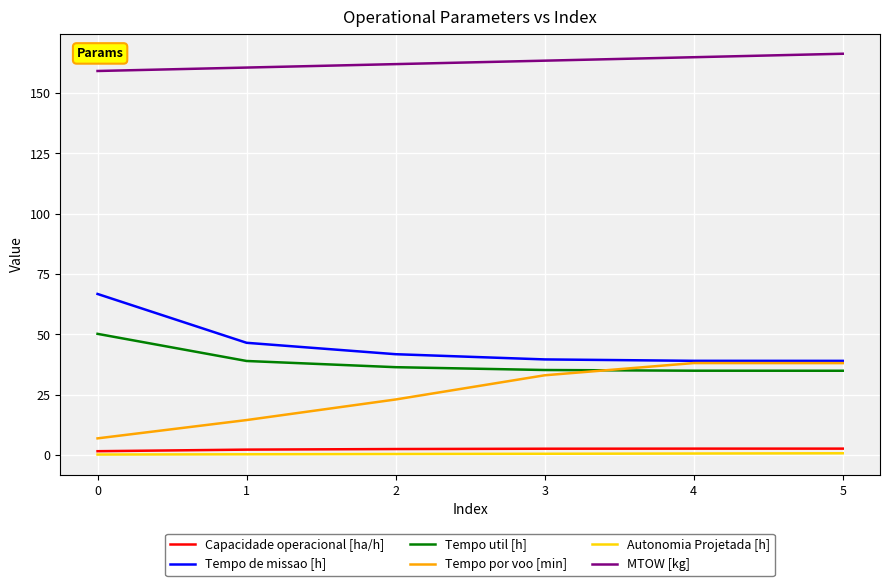

Is the value of Capacidade operacional [ha/h] at 2 greater than the value of MTOW [kg] at 5?

No